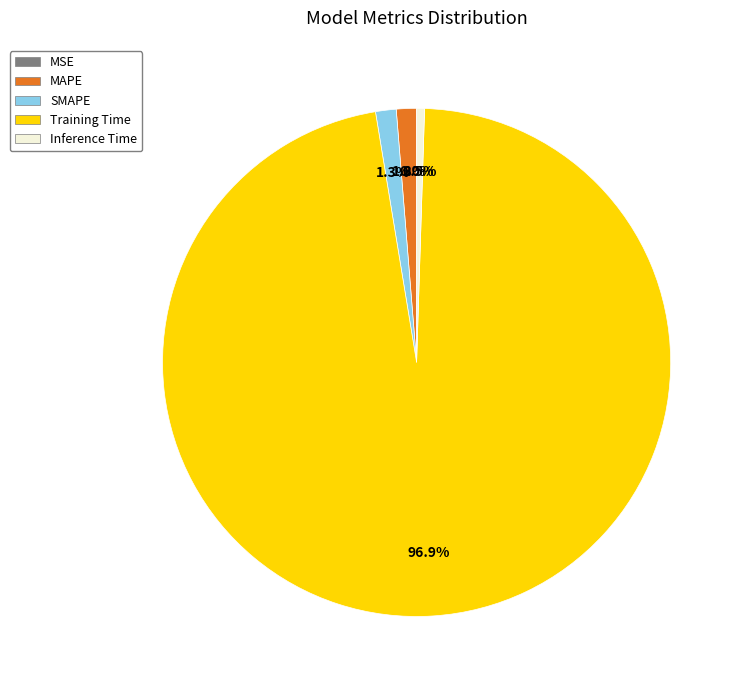

Is it true that MAPE is 11% of the pie?

False